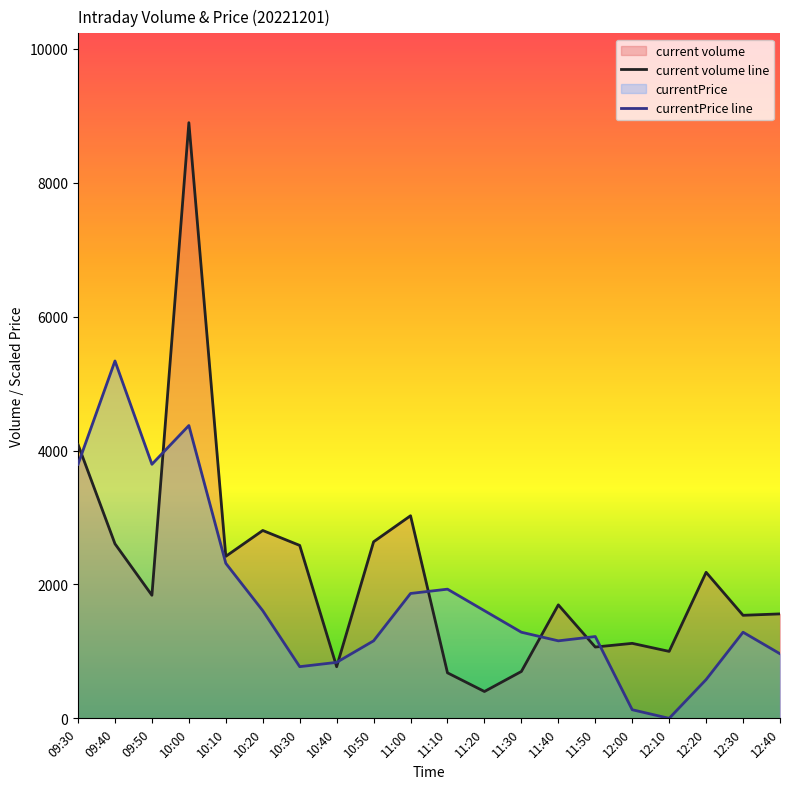

Reading left to right, list all the values displayed in this chart.

current volume line: 09:30=4090.0	09:40=2607.0	09:50=1838.0	10:00=8897.0	10:10=2420.0	10:20=2806.0	10:30=2583.0	10:40=771.0	10:50=2637.0	11:00=3026.0	11:10=680.0	11:20=401.0	11:30=700.0	11:40=1695.0	11:50=1065.0	12:00=1120.0	12:10=1000.0	12:20=2181.0	12:30=1539.0	12:40=1560.0
currentPrice line: 09:30=3794.6	09:40=5338.2	09:50=3794.6	10:00=4373.5	10:10=2315.4	10:20=1607.9	10:30=771.8	10:40=836.1	10:50=1157.7	11:00=1865.2	11:10=1929.5	11:20=1607.9	11:30=1286.3	11:40=1157.7	11:50=1222.0	12:00=128.6	12:10=0.0	12:20=578.8	12:30=1286.3	12:40=964.7